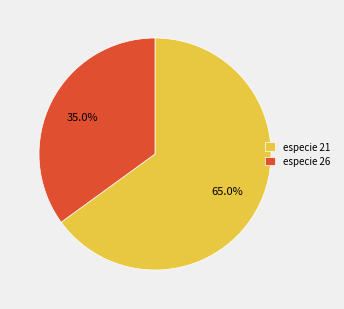

Combined, what portion of the pie is especie 21 and especie 26?

100.0%